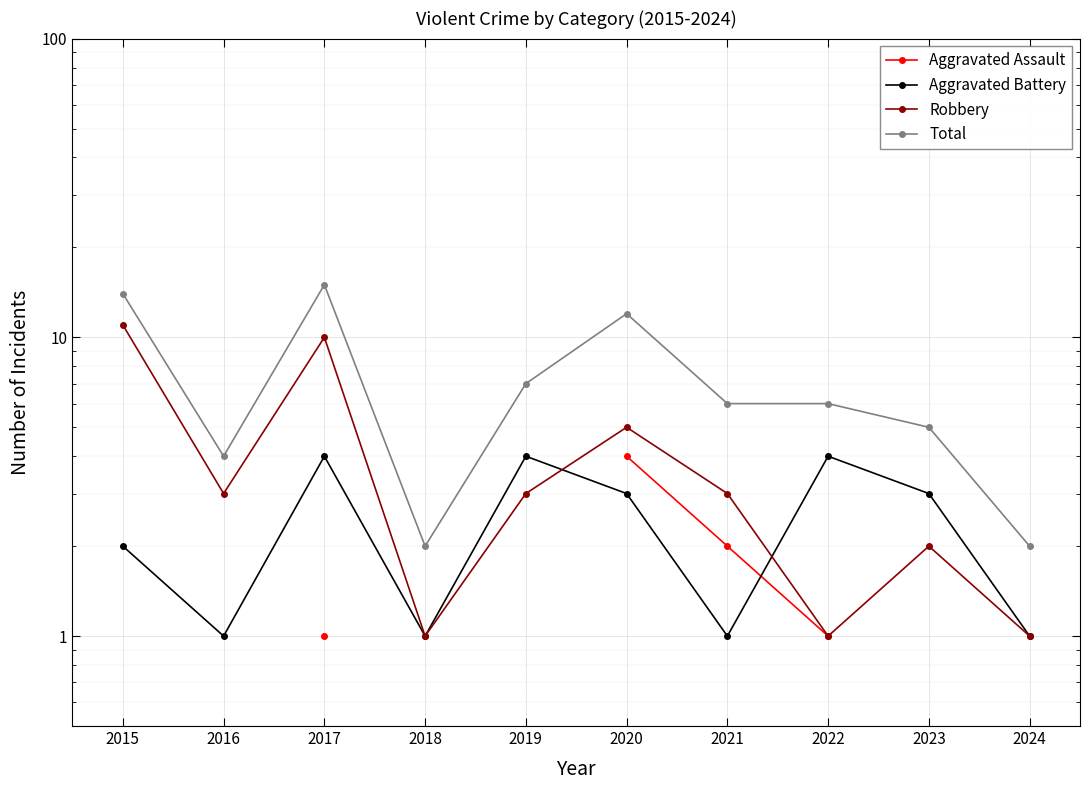

Which category has the lowest value across all series?

2017